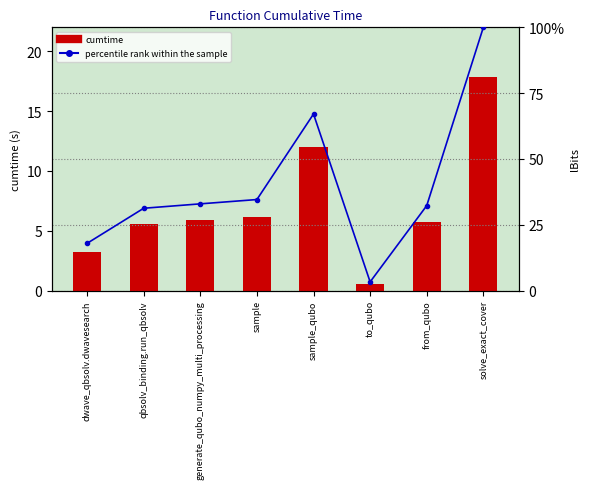

The value of cumtime at generate_qubo_numpy_multi_processing is 5.9. True or false?

True